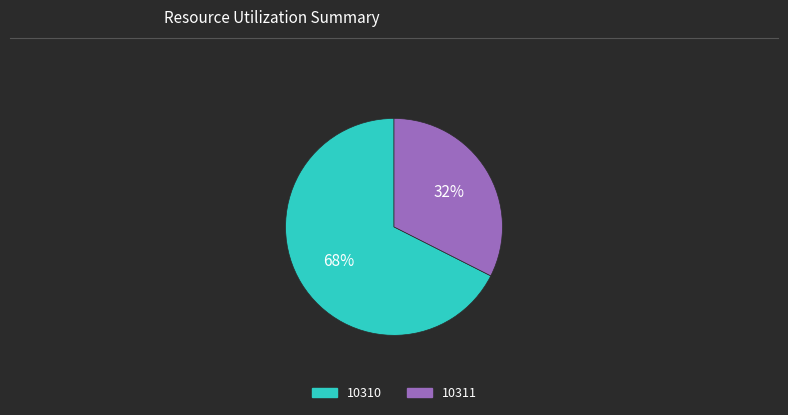

Rank the categories by value from highest to lowest.

10310, 10311